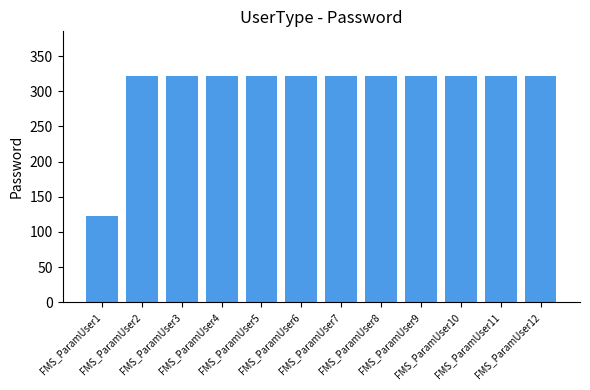

Reading right to left, list all the values displayed in this chart.

321	321	321	321	321	321	321	321	321	321	321	123